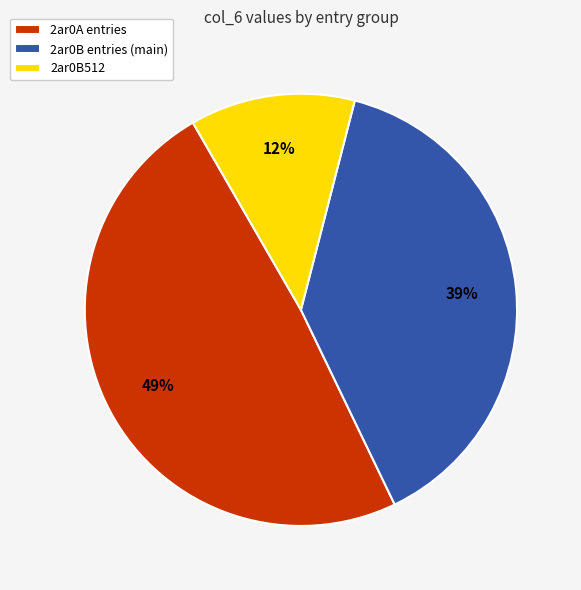

Does any single category account for the majority?

No